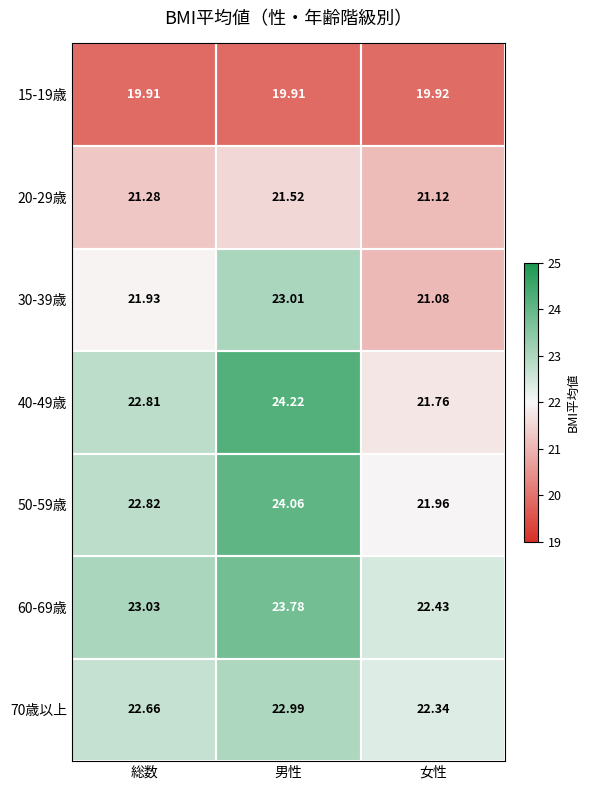

Which label corresponds to the largest value in the chart?

男性